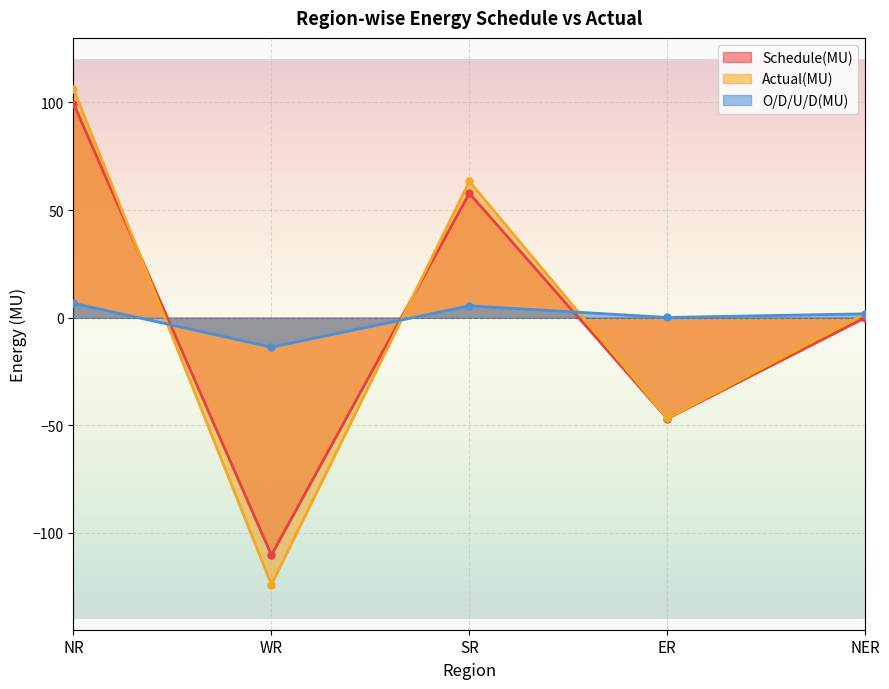

True or false: Schedule(MU) and Actual(MU) intersect in this chart.

True